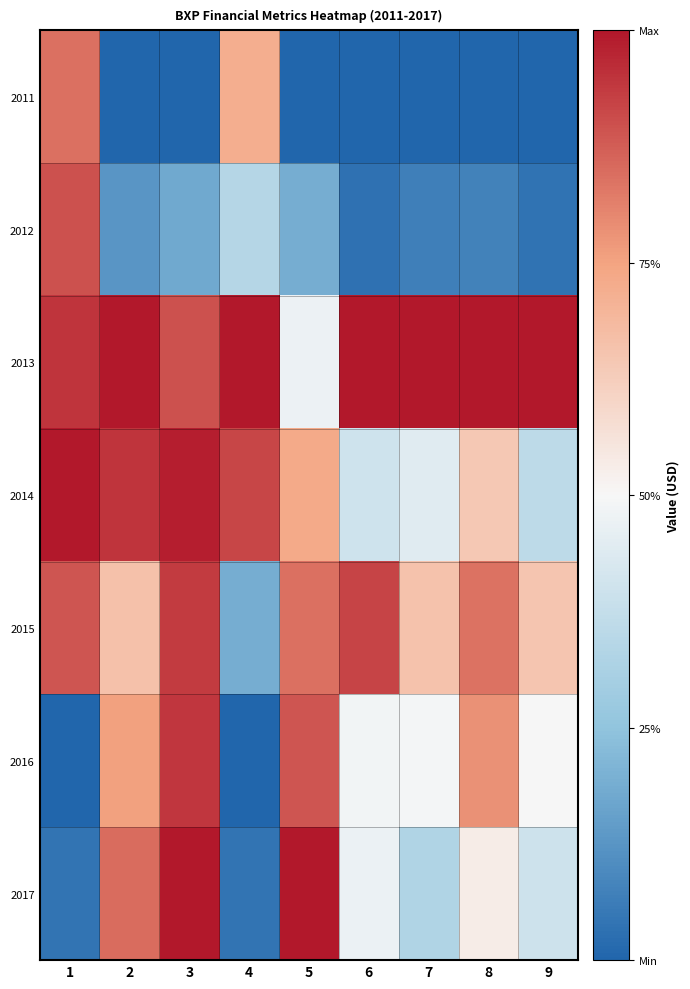

How many distinct data groups are displayed?

7